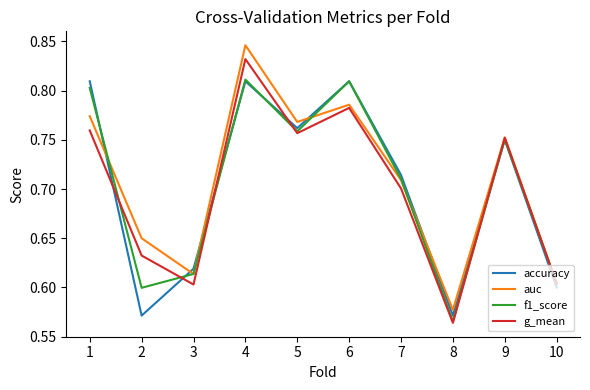

At which category is the sum across all series the highest?

4